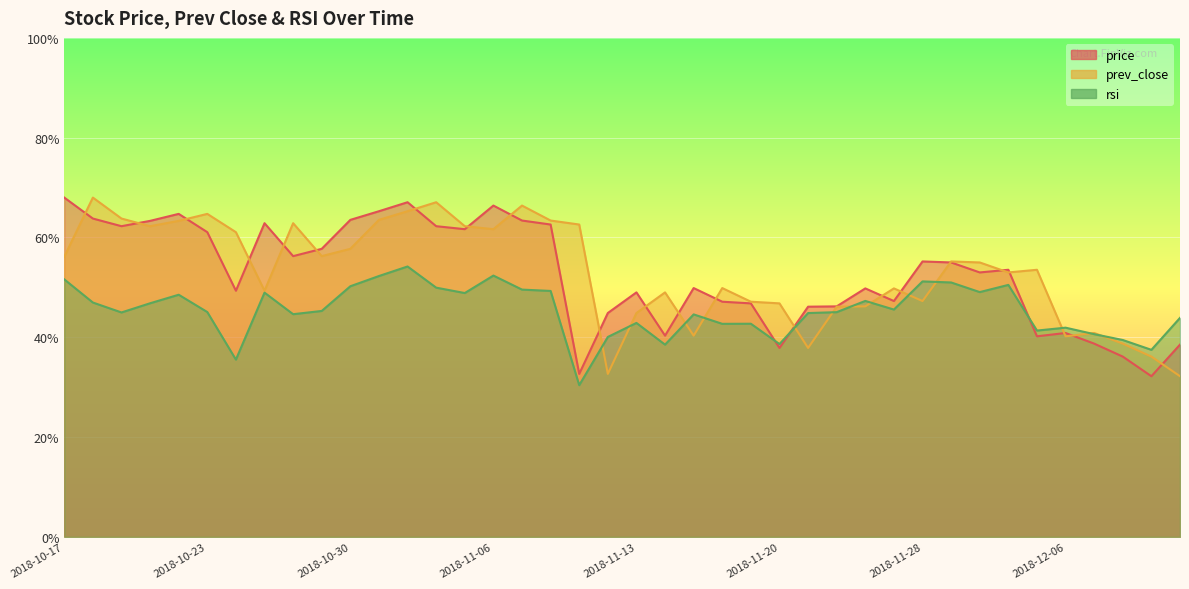

The value of rsi at 2018-11-20 is 38.6. True or false?

True